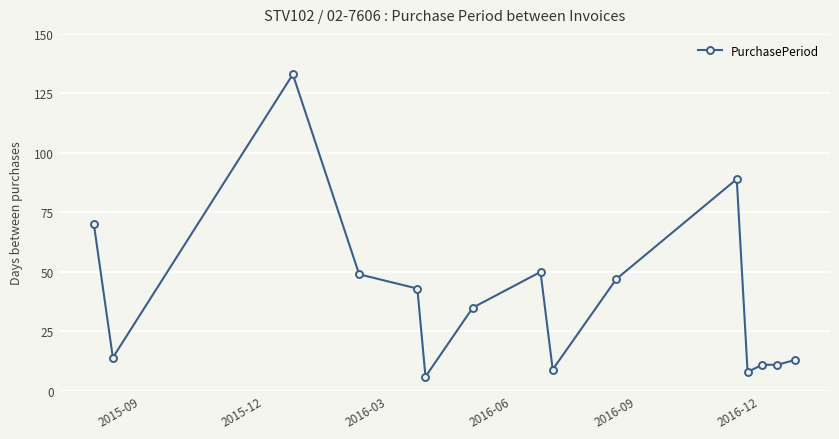

What is the greatest value displayed?

133